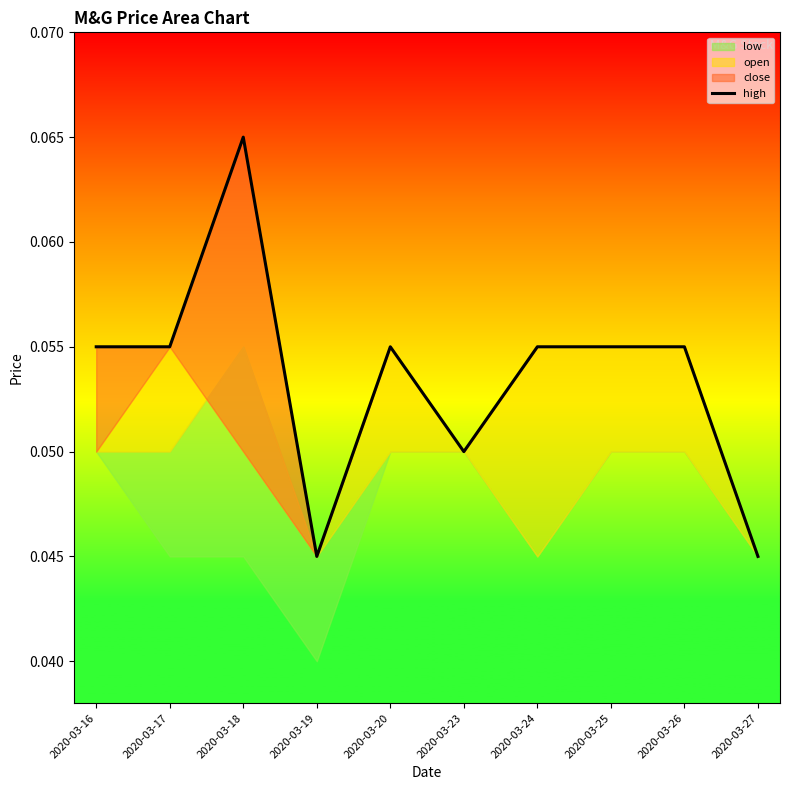

Where is the first local minimum?

2020-03-19